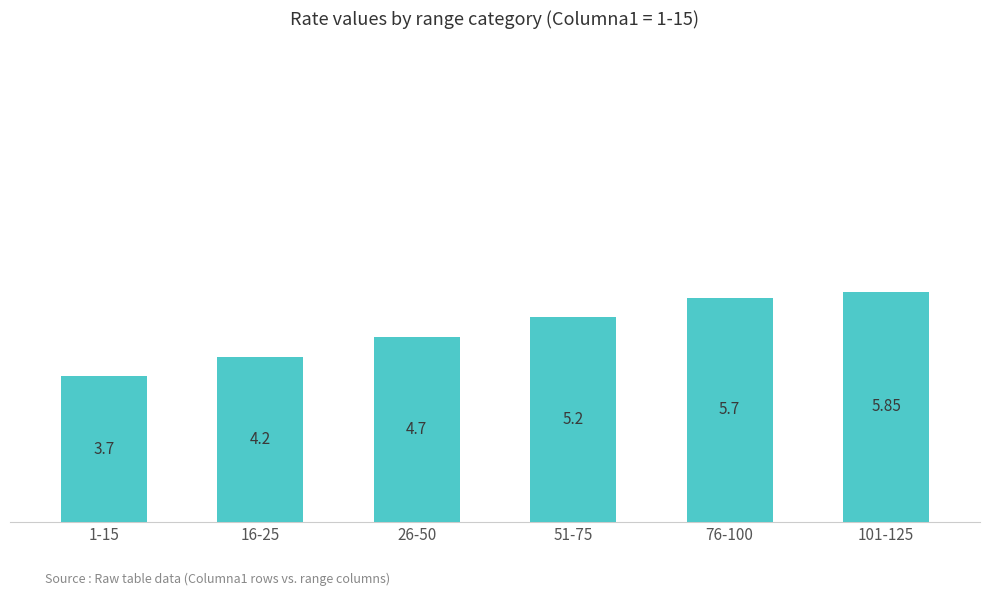

What is the ratio of the value at 1-15 to the value at 16-25?

0.9